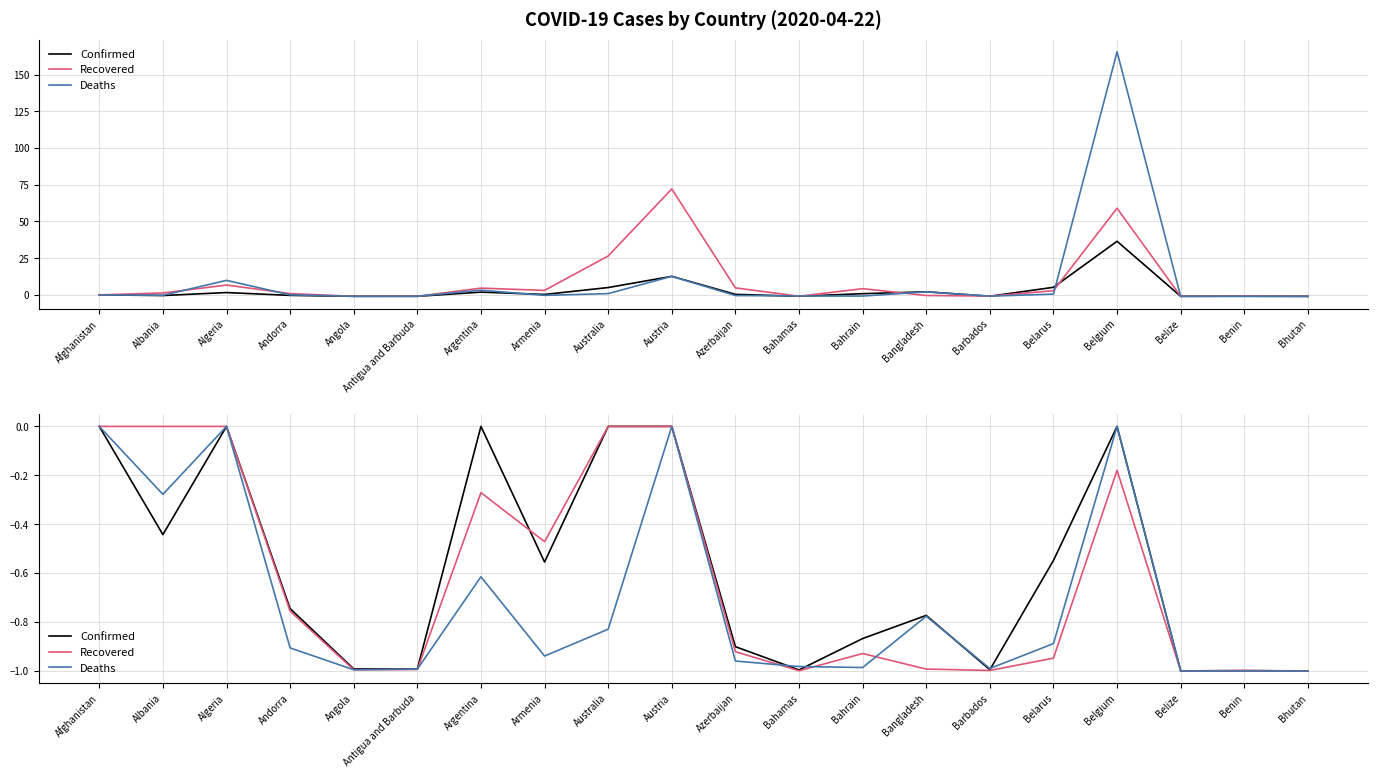

Rank the categories by Confirmed value from highest to lowest.

Afghanistan, Algeria, Argentina, Australia, Austria, Belgium, Albania, Belarus, Armenia, Andorra, Bangladesh, Bahrain, Azerbaijan, Angola, Antigua and Barbuda, Barbados, Bahamas, Benin, Belize, Bhutan